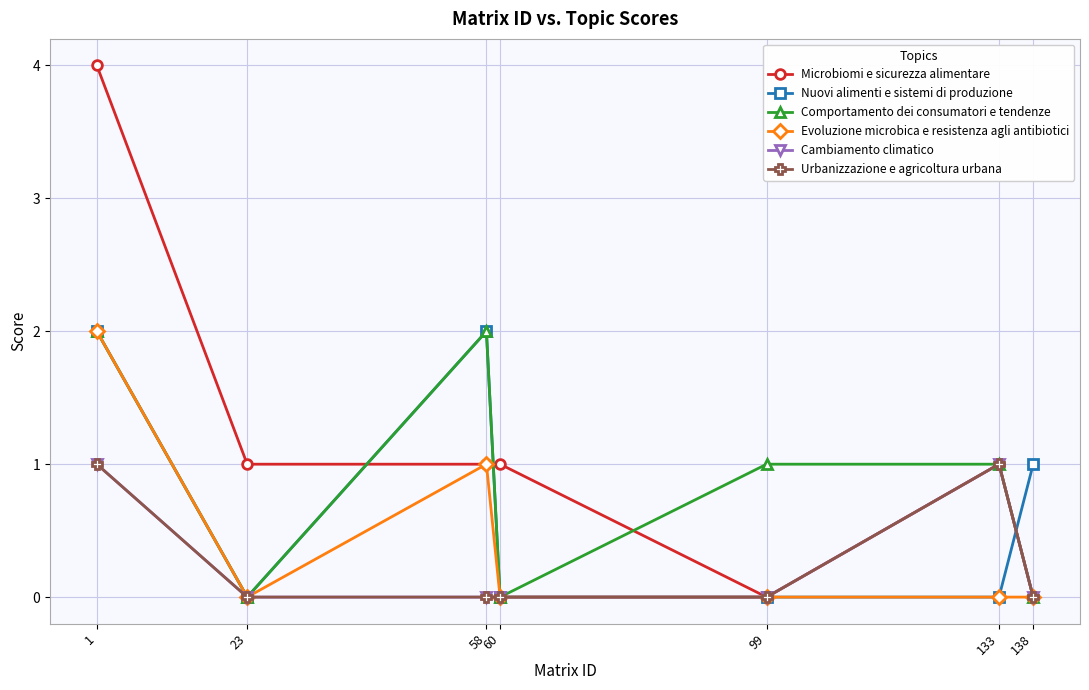

In Microbiomi e sicurezza alimentare, how many points are lower than both neighbors (excluding endpoints)?

1